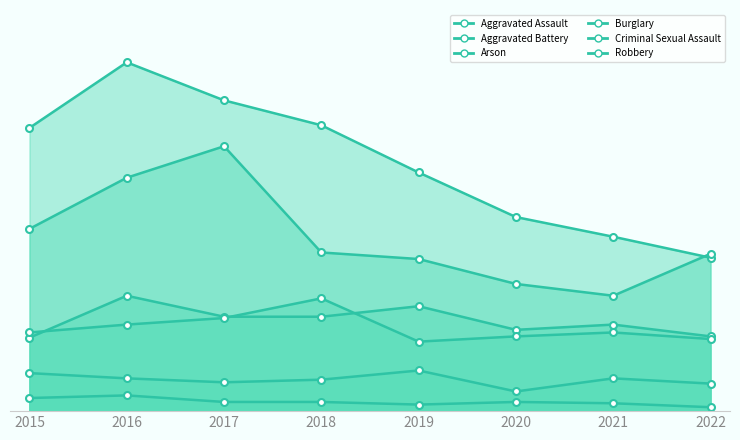

Is it true that Criminal Sexual Assault equals 14 at 2022?

False